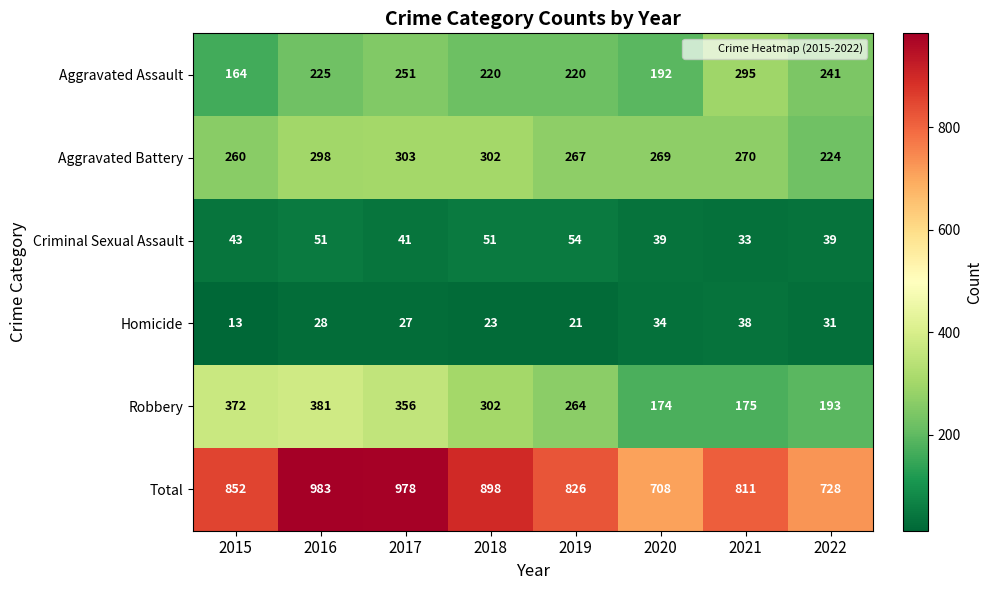

Is it true that Homicide equals 36 at 2018?

False